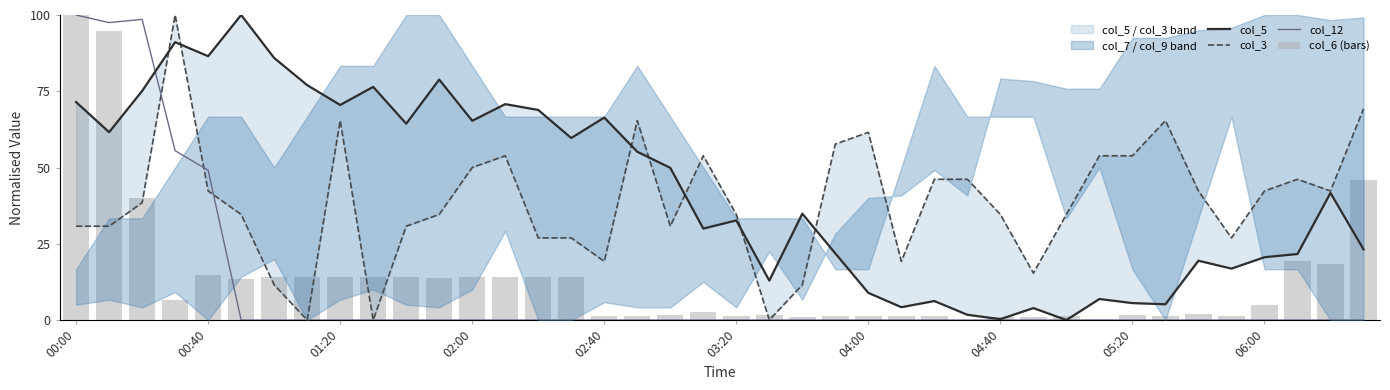

Reading left to right, extract all data points from this chart.

col_5: 71.5	61.6	75.1	91.1	86.5	100.0	85.9	77.0	70.5	76.4	64.4	78.8	65.3	70.8	68.9	59.7	66.4	55.2	49.9	30.0	32.7	12.9	34.9	21.8	8.9	4.2	6.2	1.7	0.3	3.9	0.0	6.9	5.6	5.2	19.4	16.9	20.6	21.6	41.7	23.2
col_3: 30.8	30.8	38.5	100.0	42.3	34.6	11.5	0.0	65.4	0.0	30.8	34.6	50.0	53.8	26.9	26.9	19.2	65.4	30.8	53.8	34.6	0.0	11.5	57.7	61.5	19.2	46.2	46.2	34.6	15.4	34.6	53.8	53.8	65.4	42.3	26.9	42.3	46.2	42.3	69.2
col_12: 100.0	97.5	98.6	55.5	49.1	0.0	0.0	0.0	0.0	0.0	0.0	0.0	0.0	0.0	0.0	0.0	0.0	0.0	0.0	0.0	0.0	0.0	0.0	0.0	0.0	0.0	0.0	0.0	0.0	0.0	0.0	0.0	0.0	0.0	0.0	0.0	0.0	0.0	0.0	0.0
col_6 (bars): 100.0	94.7	39.9	6.6	14.6	13.6	14.2	14.2	14.0	14.2	14.2	13.8	14.0	14.2	14.0	14.2	1.5	1.3	1.7	2.5	1.3	1.7	1.1	1.3	1.5	1.3	1.5	0.0	1.1	1.1	1.5	0.2	1.7	1.3	1.9	1.3	4.9	19.3	18.5	45.9